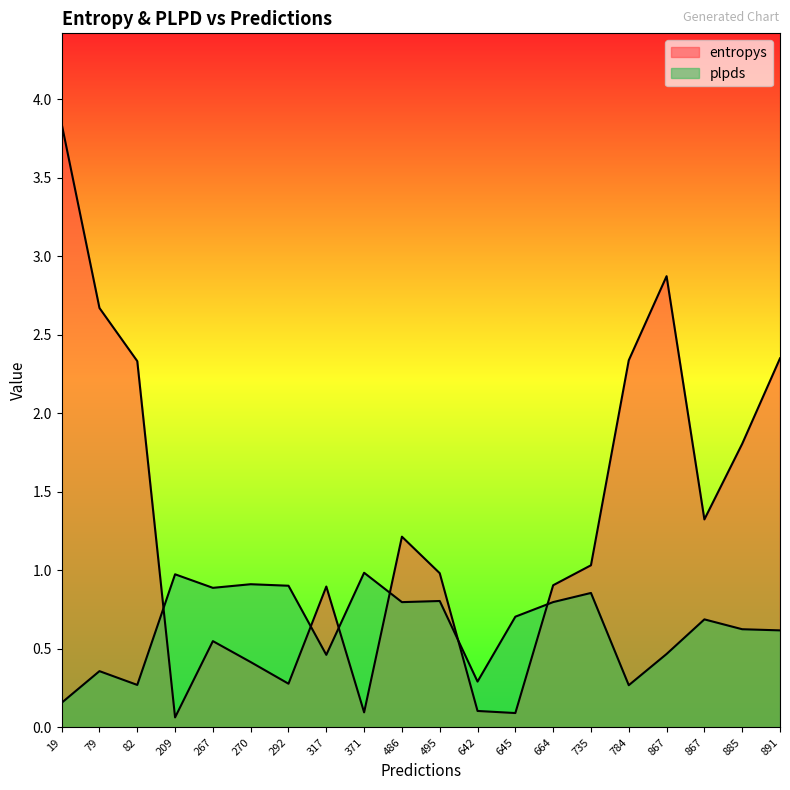

Does the chart display data point markers on the line(s)?

No